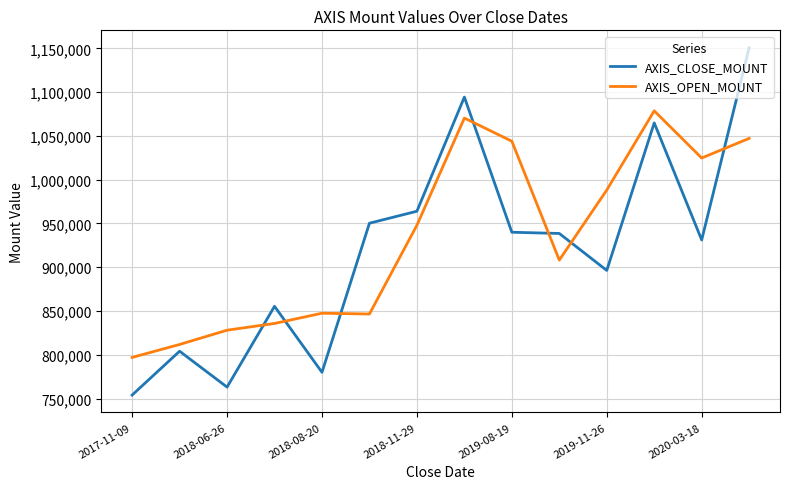

What is the smallest value displayed?

754000